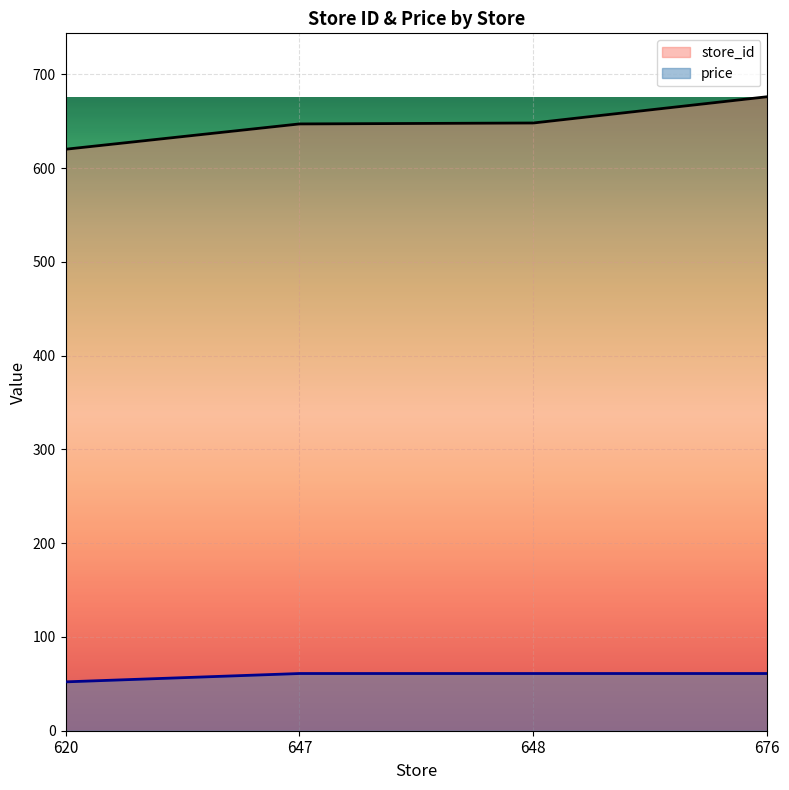

What is the difference between the maximum and minimum values in the store_id series?

56.0